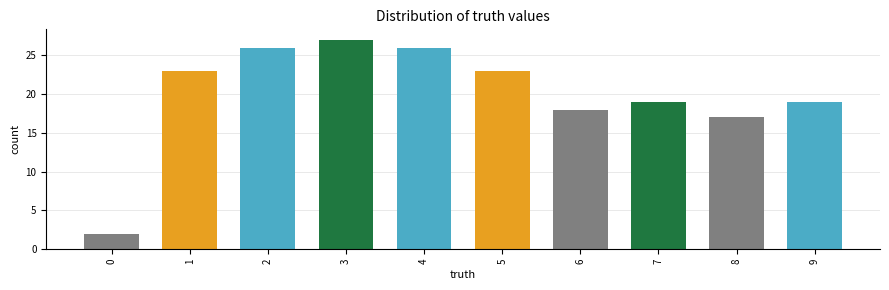

What is the value of the 5th bar from the left?

26